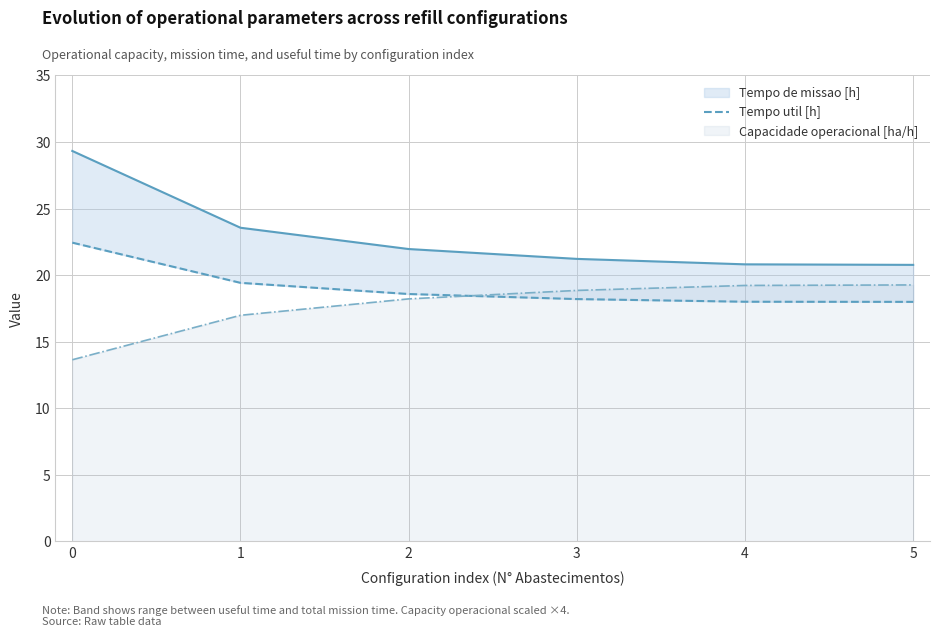

Rank the categories by Capacidade operacional [ha/h] value from highest to lowest.

5, 4, 3, 2, 1, 0